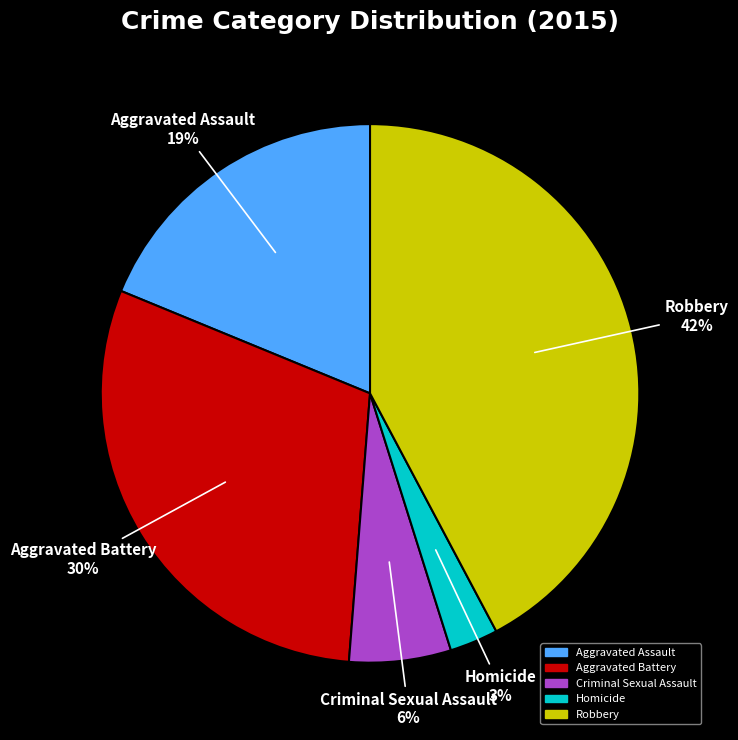

True or false: Aggravated Assault accounts for 29% of the total.

False